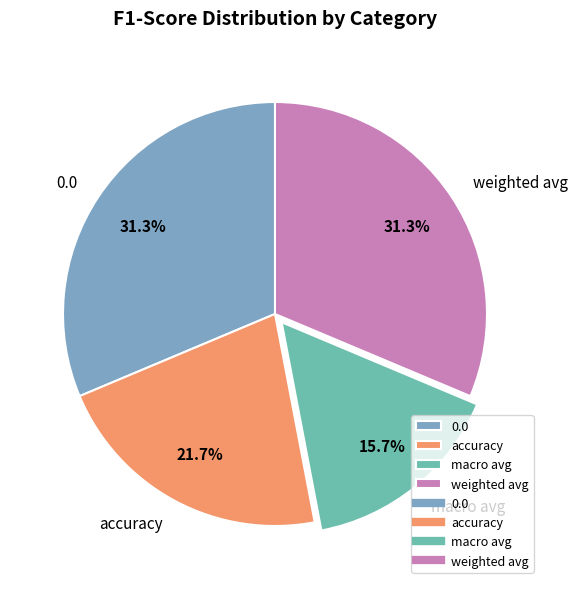

True or false: weighted avg accounts for 31% of the total.

True